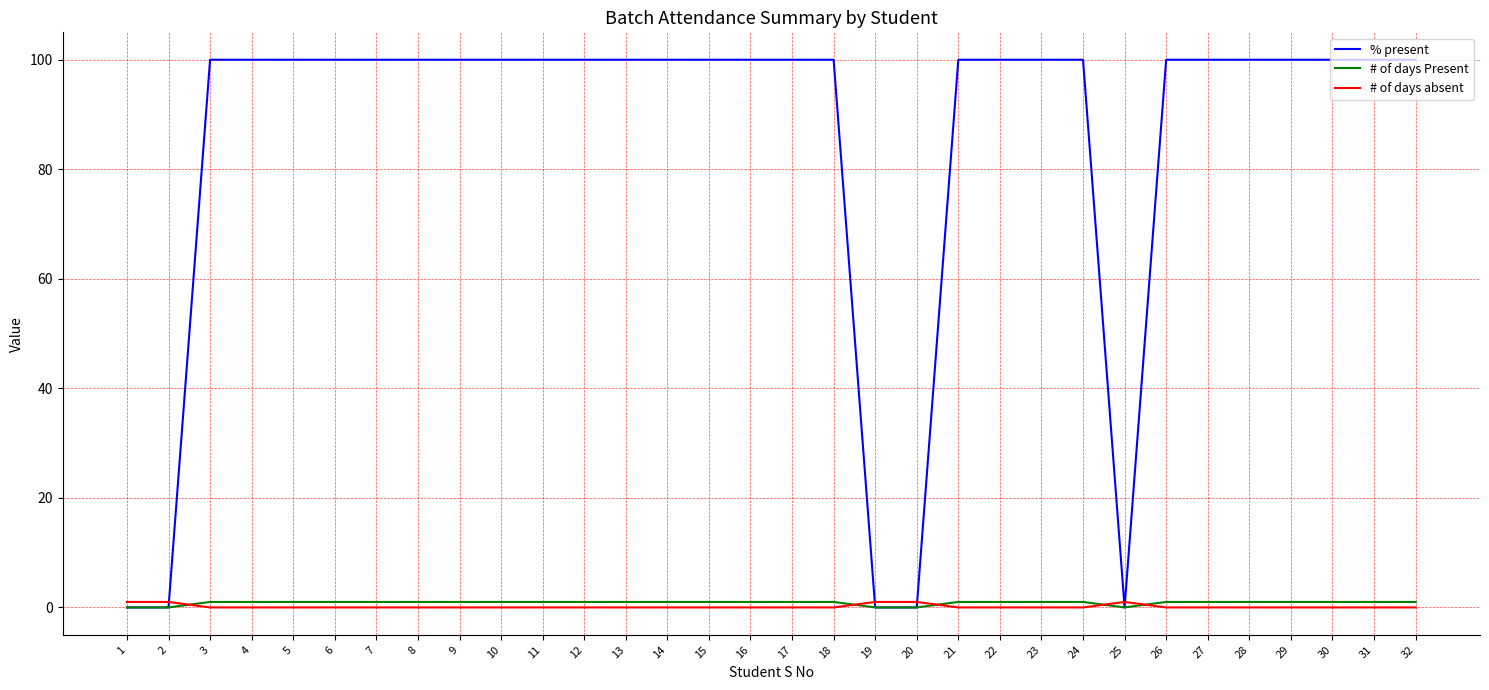

What is the maximum value shown in the chart?

100